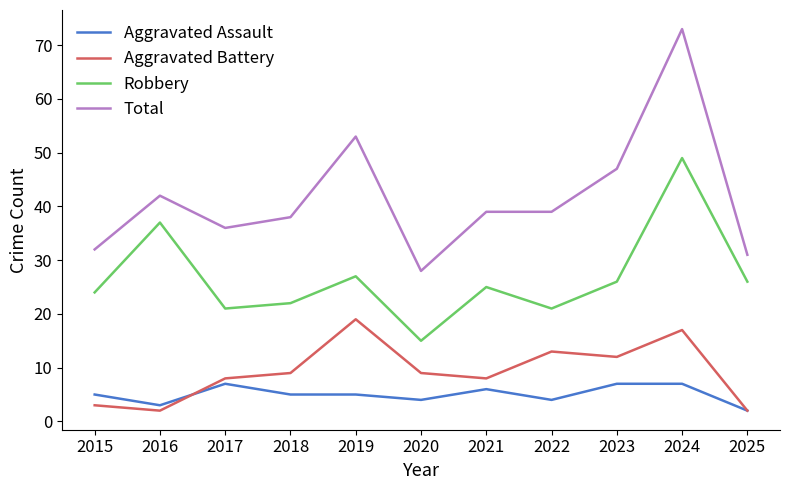

What is the spread (max minus min) of values at 2019?

48